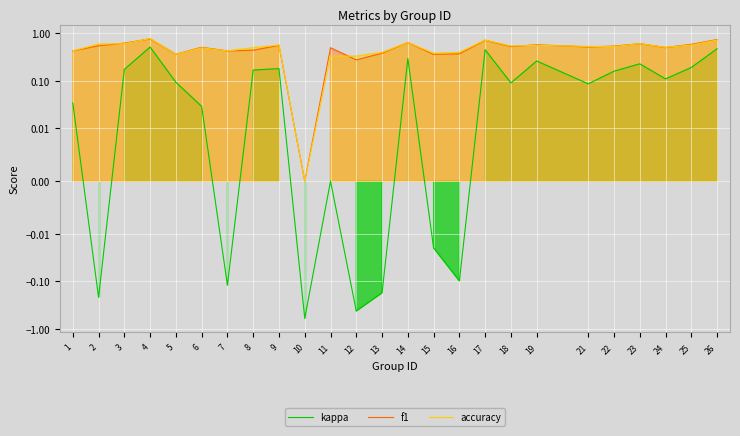

At how many categories does at least one series exceed 0?

24